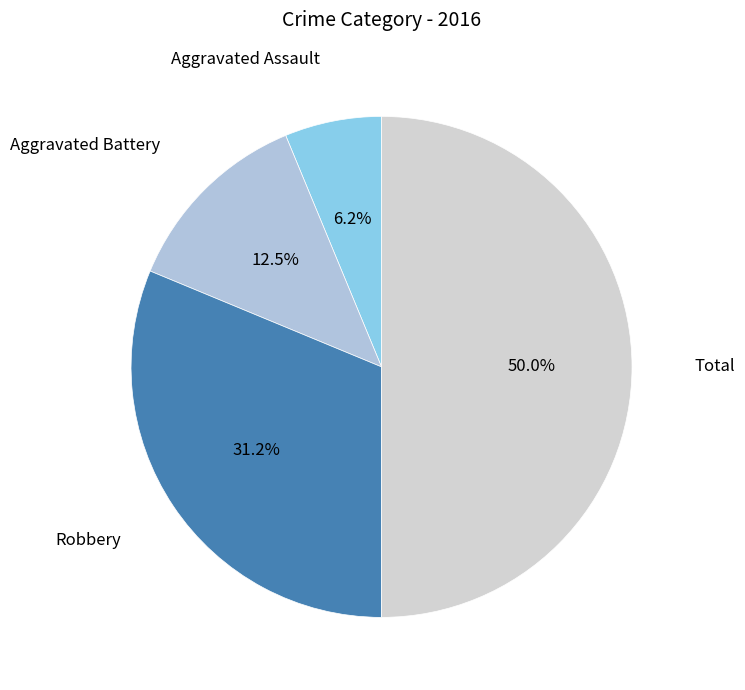

Rank the categories by value from lowest to highest.

Aggravated Assault, Aggravated Battery, Robbery, Total